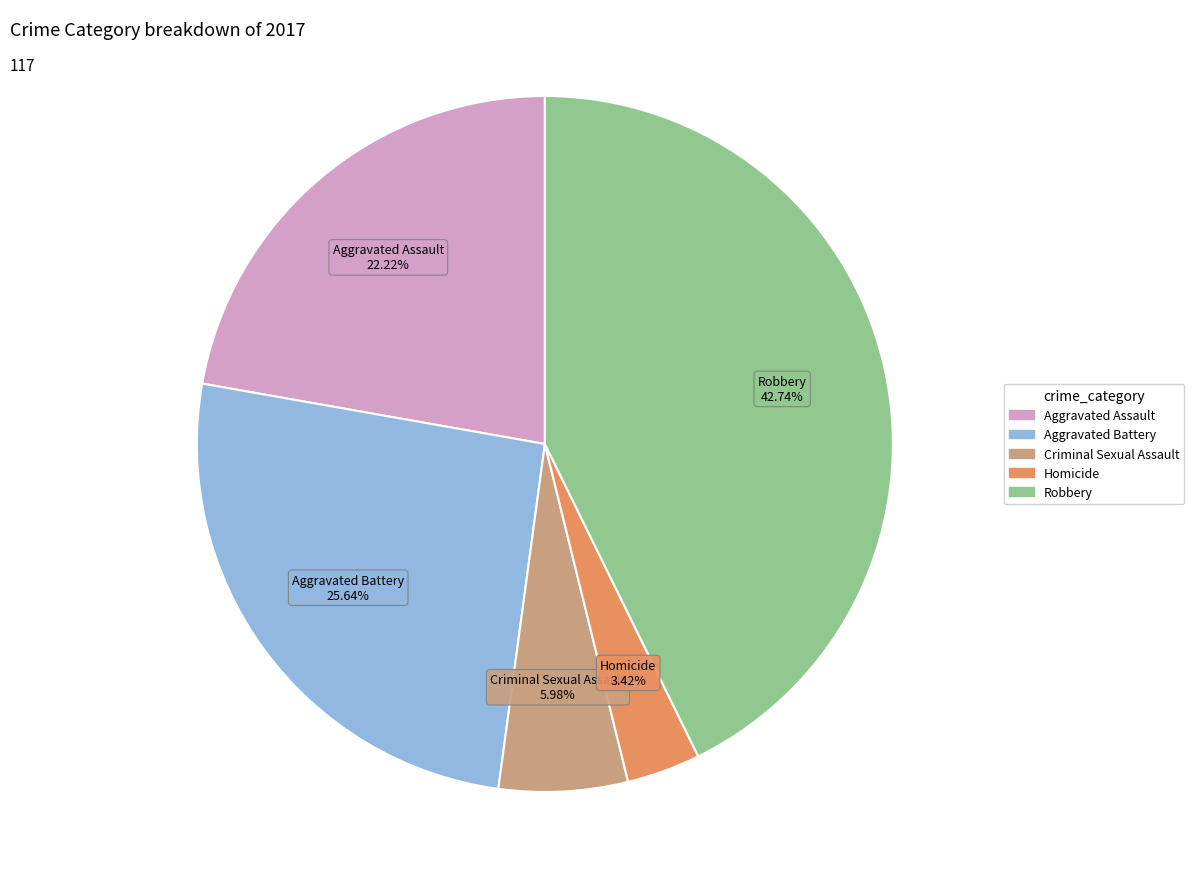

To the nearest percent, what percentage of the pie is Robbery?

43%